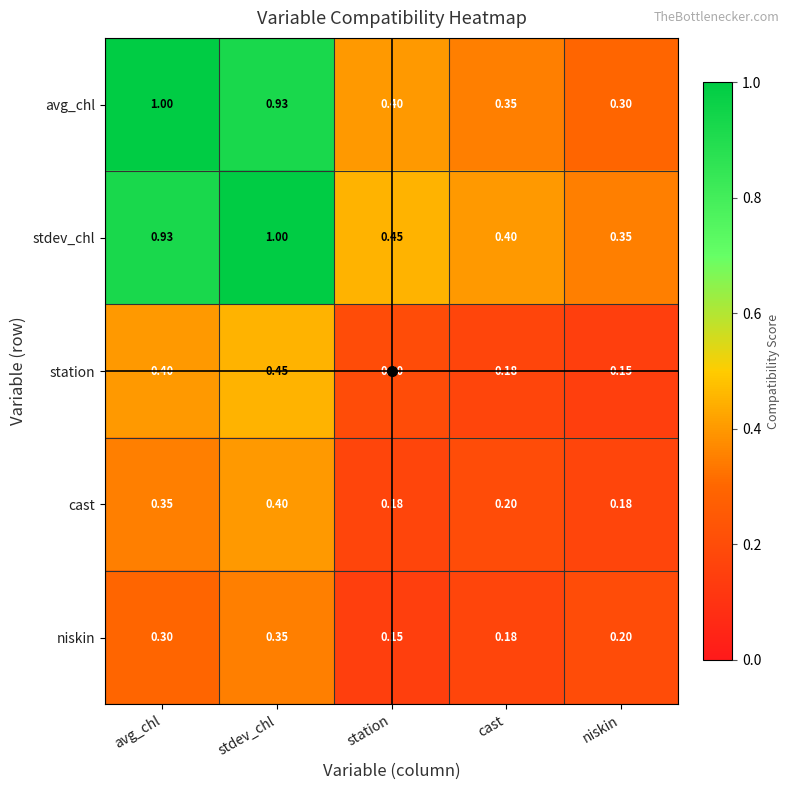

At how many categories does at least one series exceed 0?

5